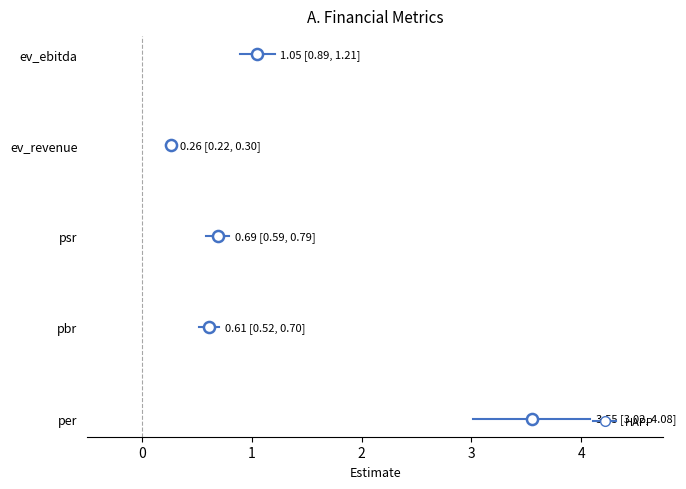

What is the ratio of the value at ev_revenue to the value at ev_ebitda?

0.2